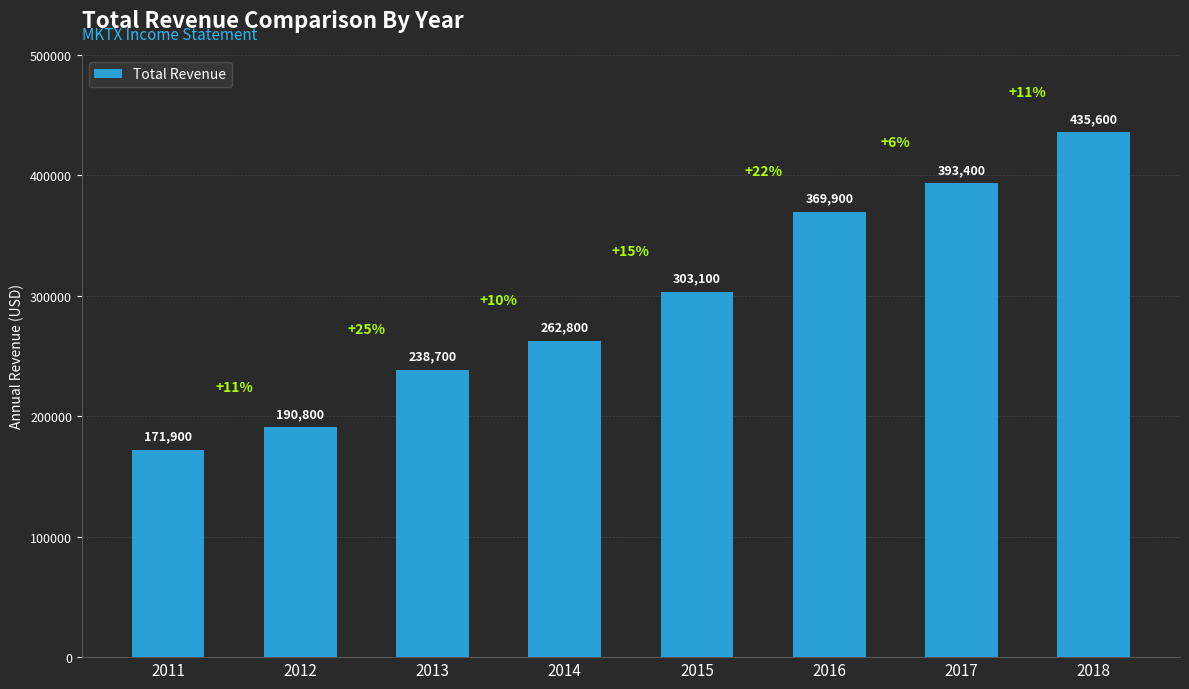

Which label corresponds to the largest value in the chart?

2018